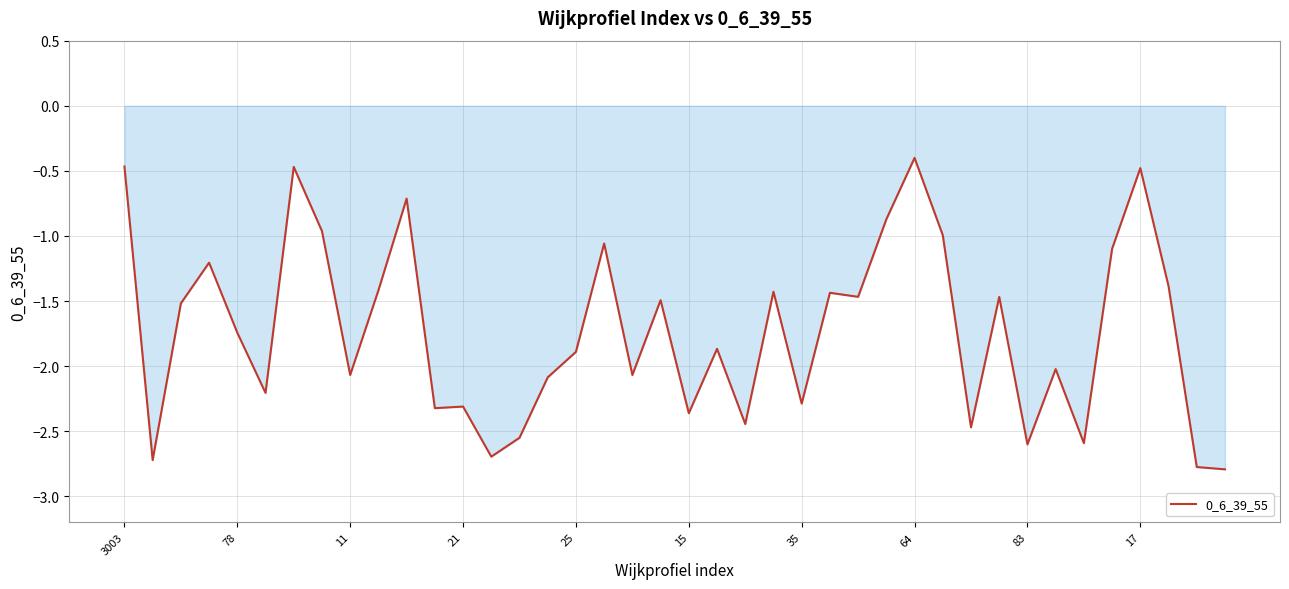

What is the difference between the maximum and minimum values?

2.4